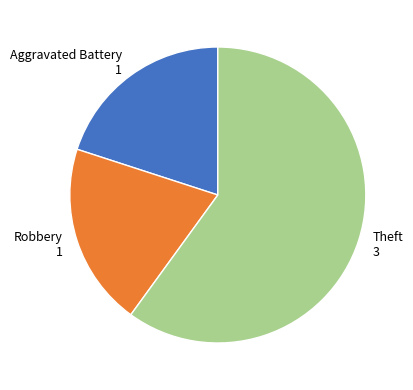

Is there any slice that represents more than half of the pie?

Yes